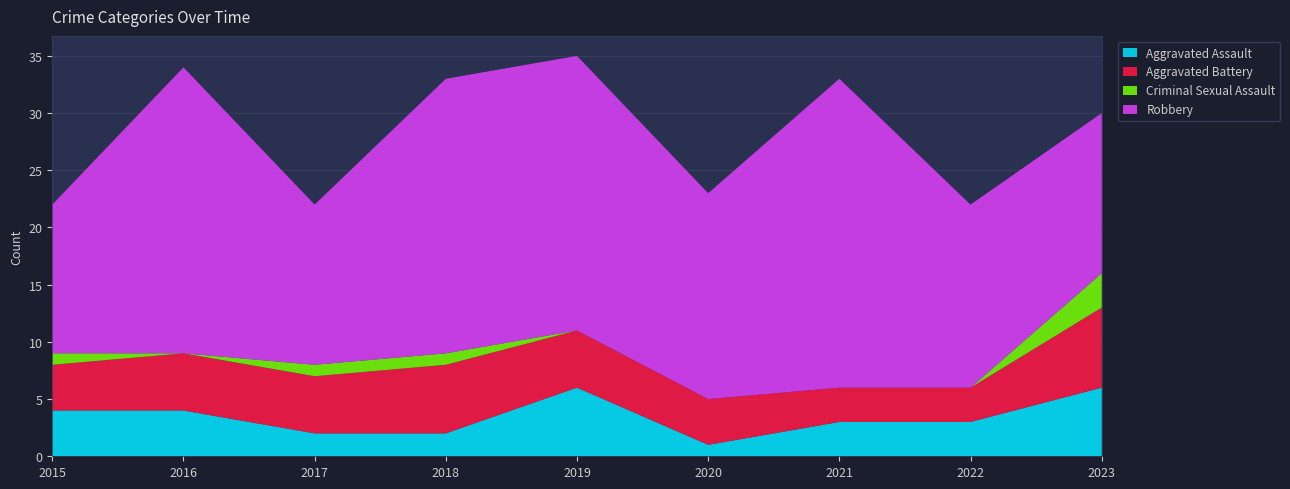

Reading left to right, transcribe all the data shown in this chart.

Aggravated Assault: 2015=4	2016=4	2017=2	2018=2	2019=6	2020=1	2021=3	2022=3	2023=6
Aggravated Battery: 2015=4	2016=5	2017=5	2018=6	2019=5	2020=4	2021=3	2022=3	2023=7
Criminal Sexual Assault: 2015=1	2016=0	2017=1	2018=1	2019=0	2020=0	2021=0	2022=0	2023=3
Robbery: 2015=13	2016=25	2017=14	2018=24	2019=24	2020=18	2021=27	2022=16	2023=14